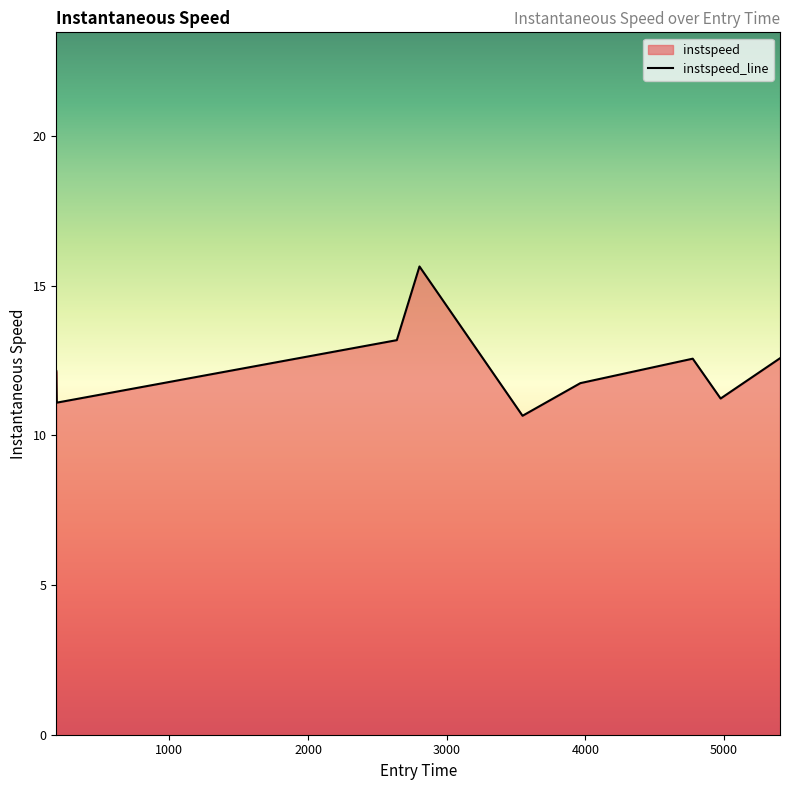

Approximately how many times larger is the value at 5403.461707752691 compared to 4975.205326070712?

1.1